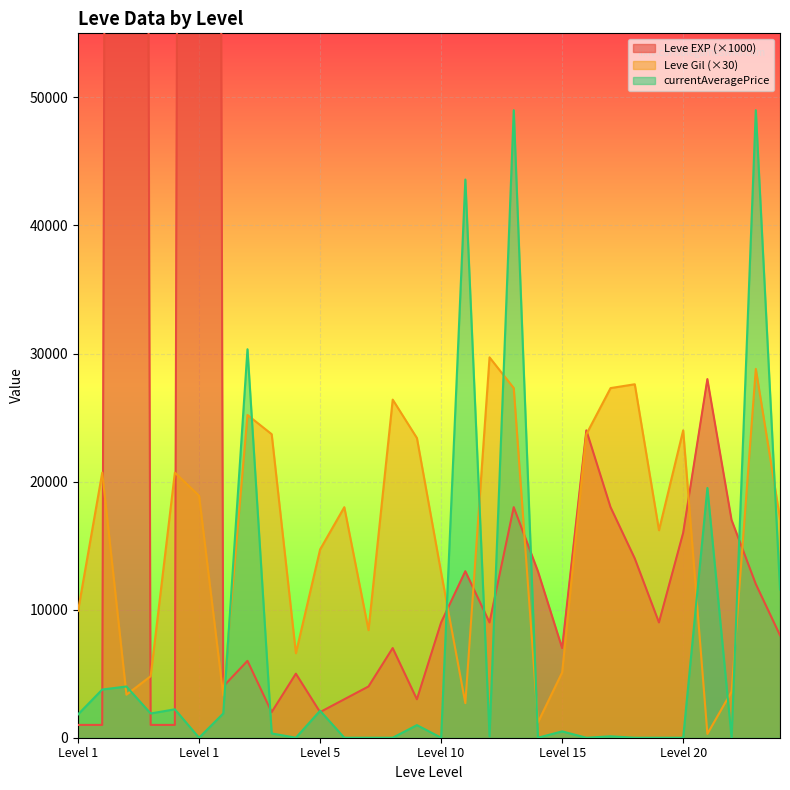

In currentAveragePrice, how many points are lower than both neighbors (excluding endpoints)?

8